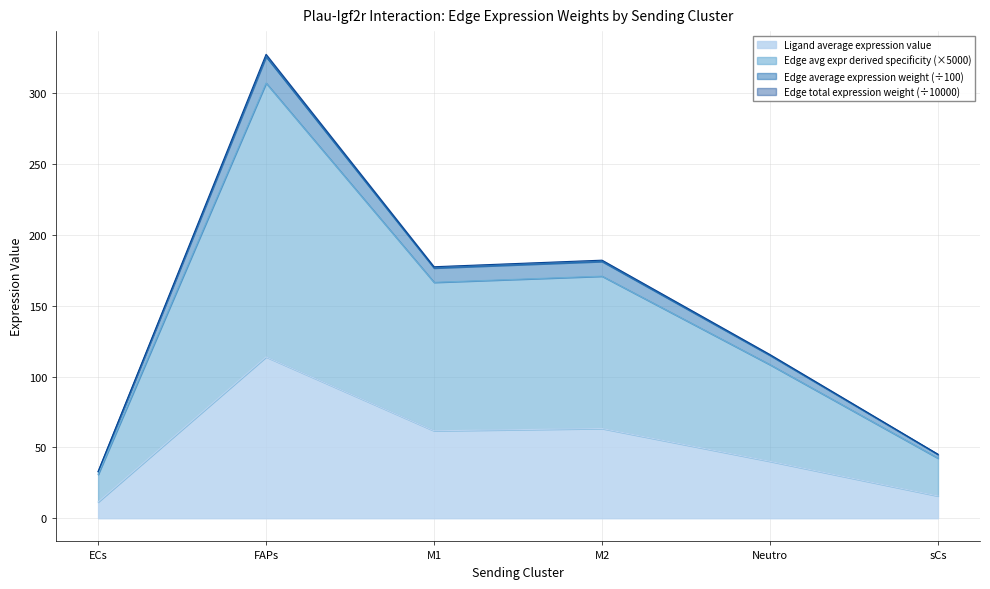

What is the highest value of the Ligand average expression value series?

113.9